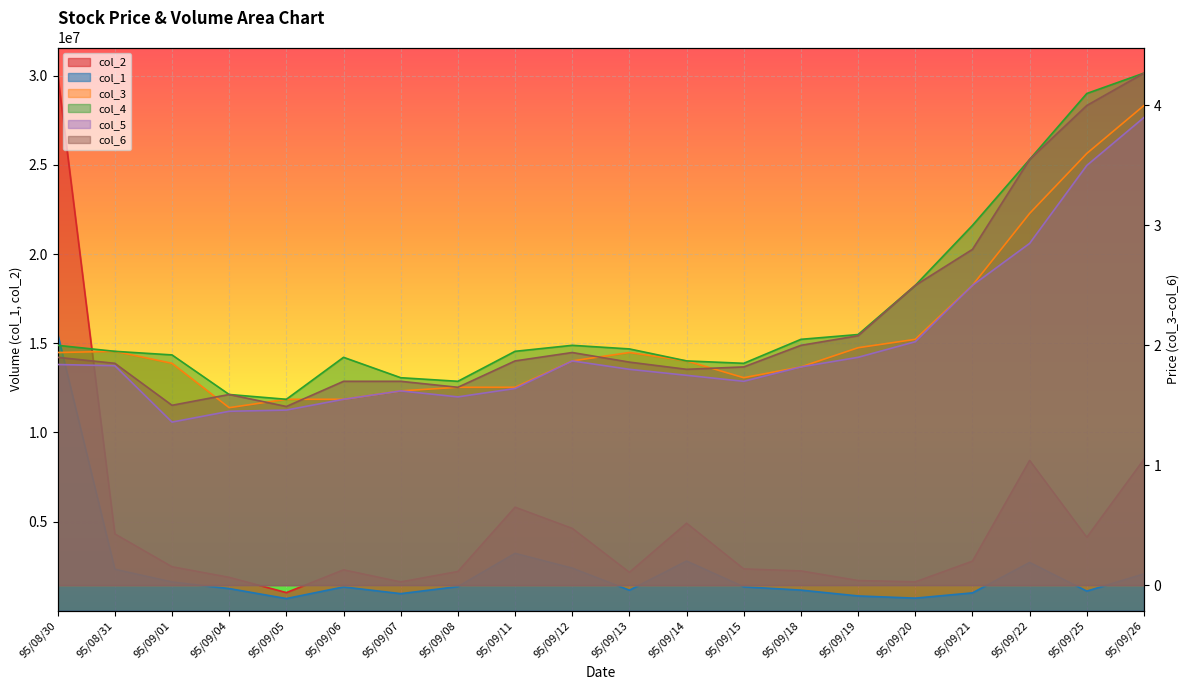

What are all the series names shown in the legend?

col_2, col_1, col_5, col_6, col_3, col_4